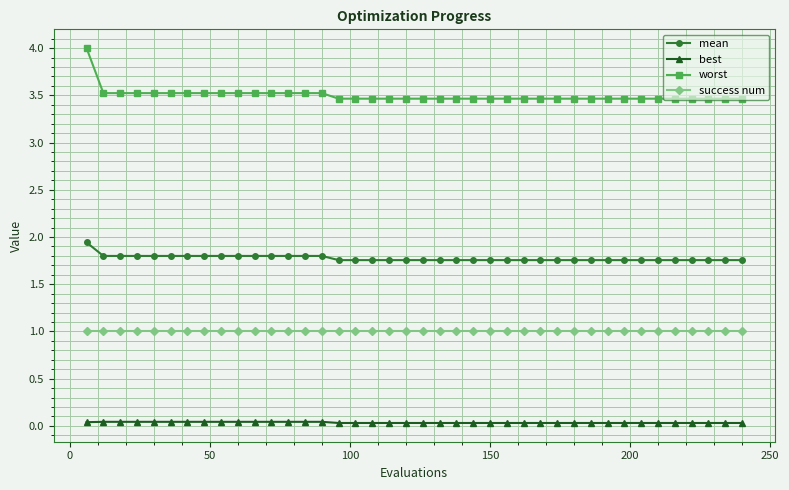

What is the greatest value displayed?

4.0